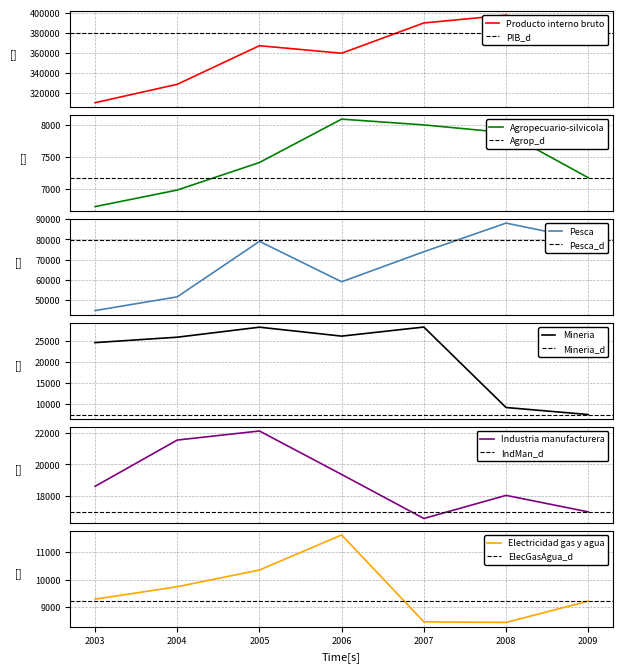

At 2009, list the series in order from largest to smallest.

Producto interno bruto, Pesca, Industria manufacturera, Electricidad gas y agua, Mineria, Agropecuario-silvicola